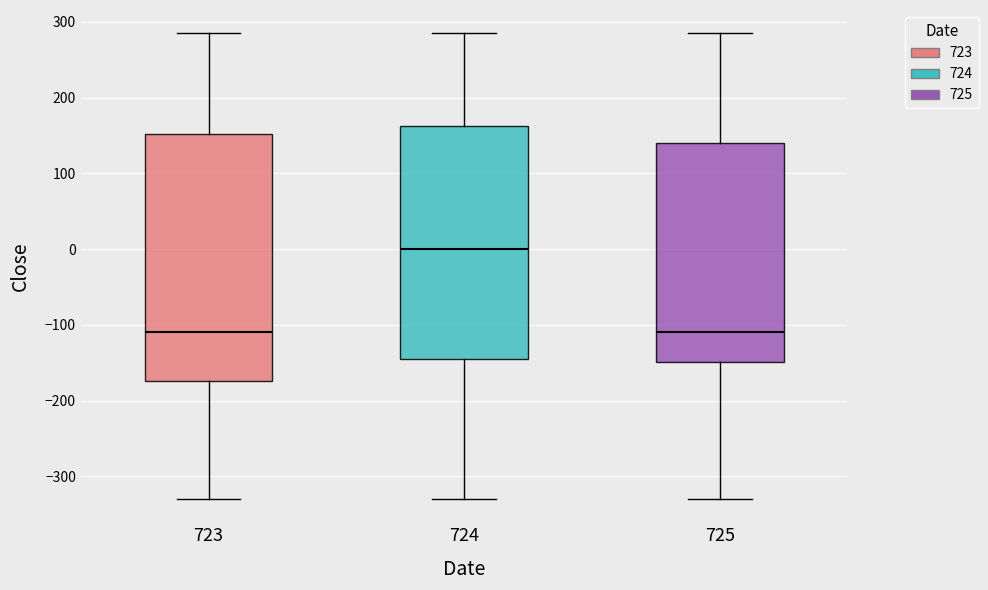

Reading left to right, transcribe this box plot: for each box, give where its median line is, the range the box spans, and where its two whiskers end, as read against the y-axis. The values are not printed on the chart, so give them approximately, as read against the axis.

723: median -110, box -170 to 150, whiskers -330 to 290
724: median 0, box -150 to 160, whiskers -330 to 290
725: median -110, box -150 to 140, whiskers -330 to 290